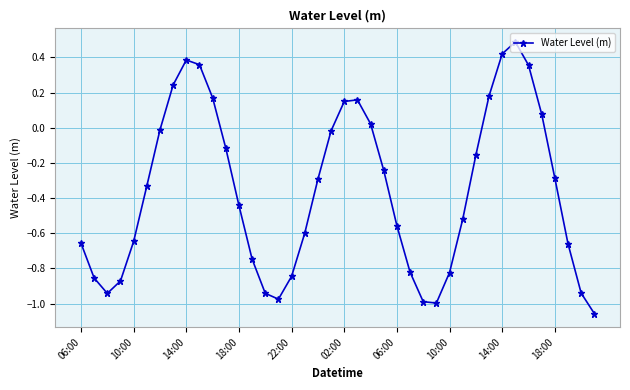

What is the sum of all values?

-14.3